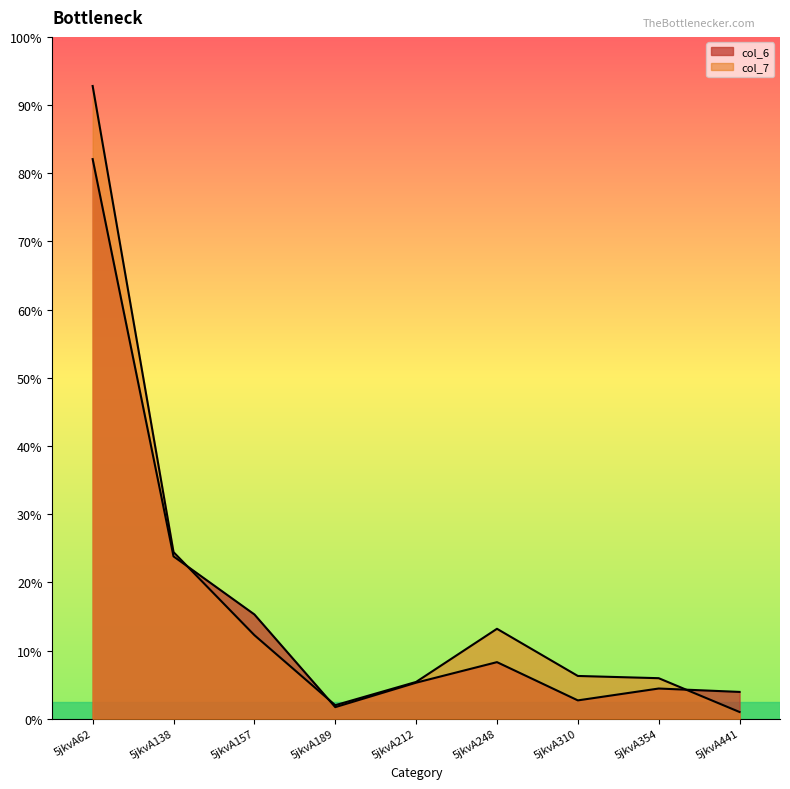

Does the chart display data point markers on the line(s)?

No